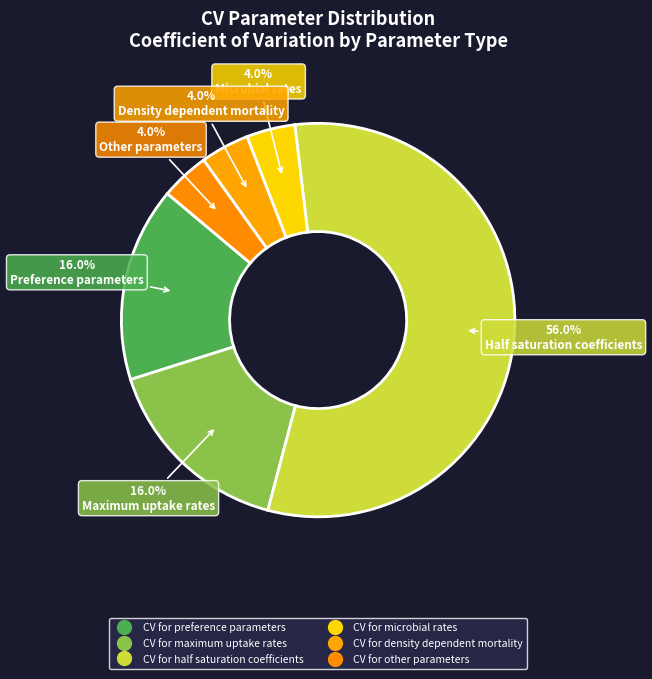

How much of the chart is everything except CV for maximum uptake rates?

84.0%